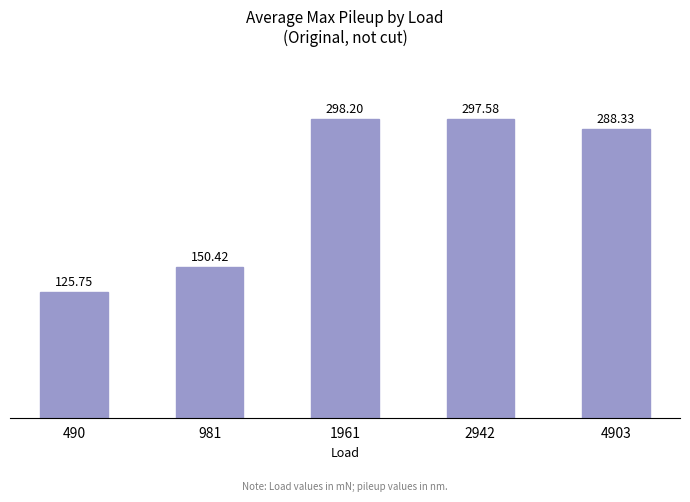

What is the change in value from 490 to 2942?

+171.8